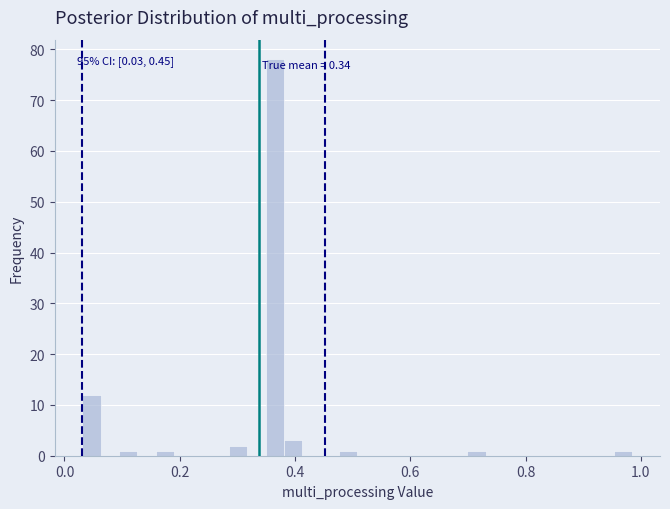

Around what value on the x-axis is the tallest bar? Give the approximate position of its centre, as read against the axis.

0.36